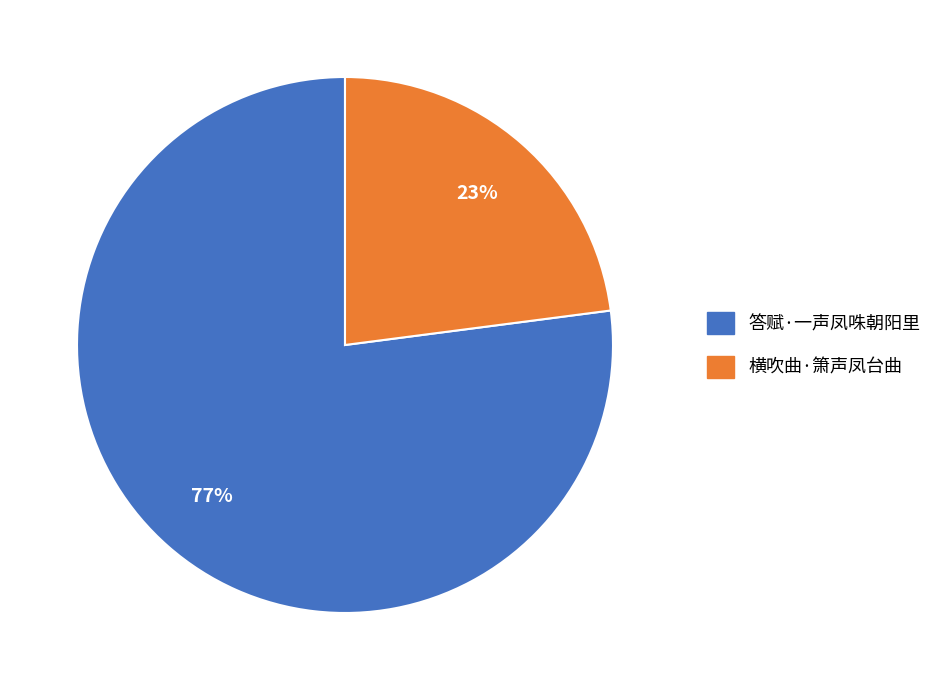

What is the smallest slice in the pie chart?

横吹曲·箫声凤台曲